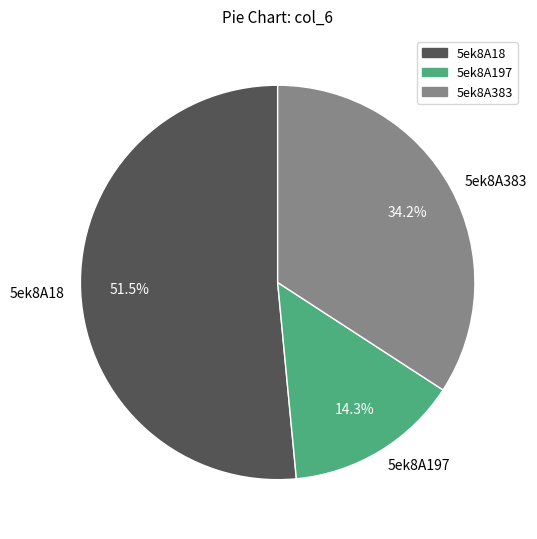

The 5ek8A197 slice represents 14% of the pie. True or false?

True